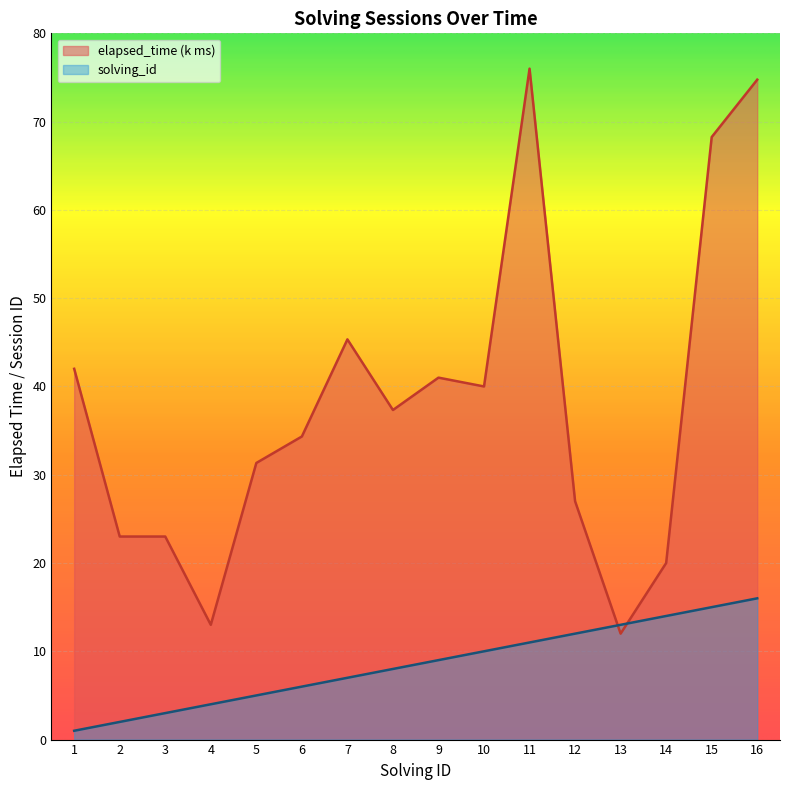

Which category has the lowest value in the elapsed_time series?

13